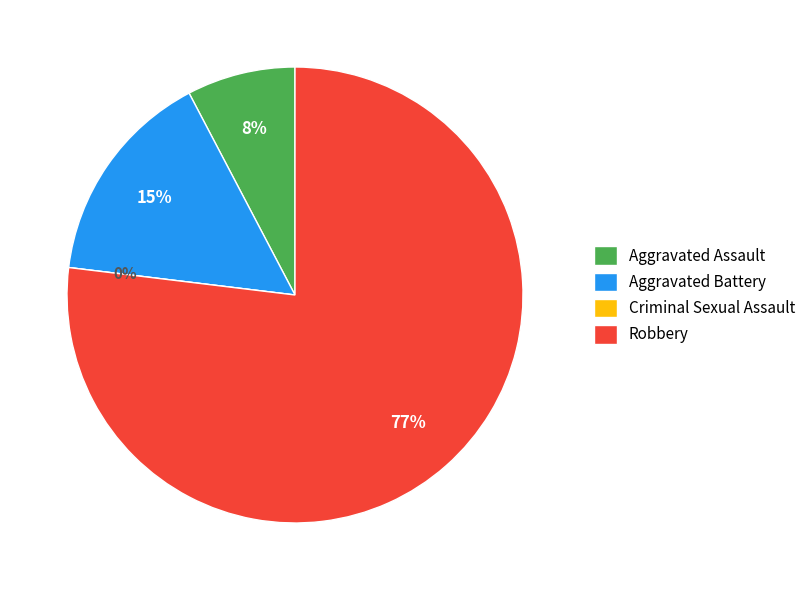

What percentage is the Robbery slice, to the nearest percent?

77%